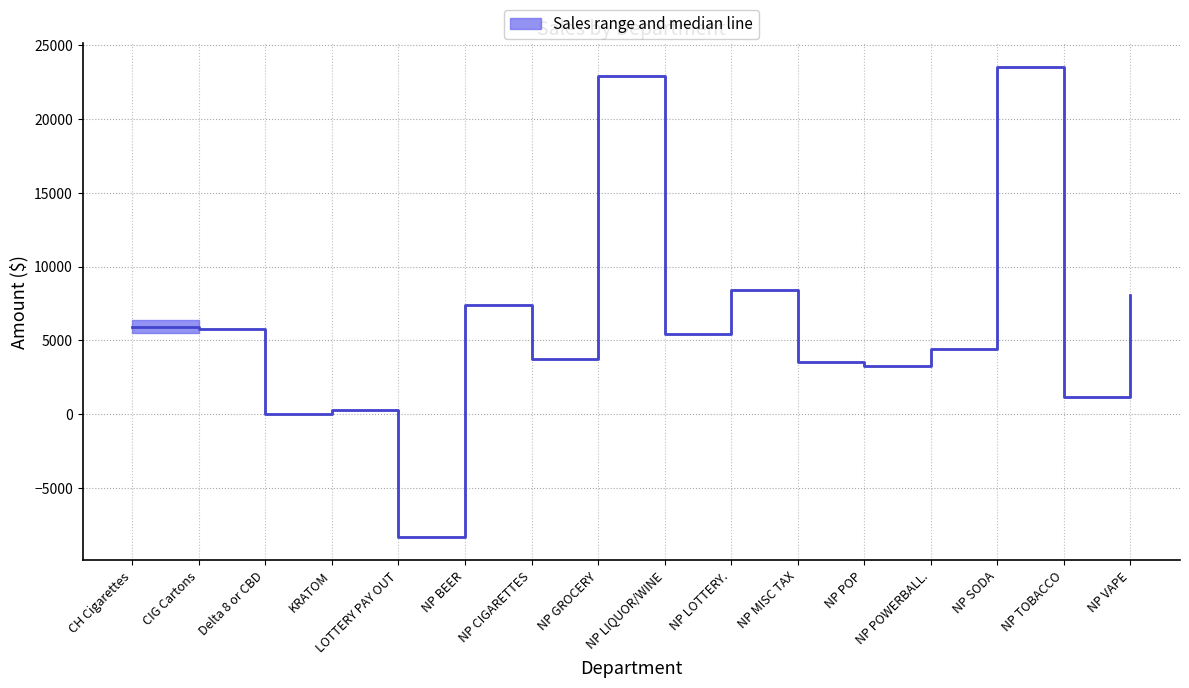

List the labels in order of value, smallest first.

LOTTERY PAY OUT, Delta 8 or CBD, KRATOM, NP TOBACCO, NP POP, NP MISC TAX, NP CIGARETTES, NP POWERBALL., NP LIQUOR/WINE, CIG Cartons, CH Cigarettes, NP BEER, NP VAPE, NP LOTTERY., NP GROCERY, NP SODA